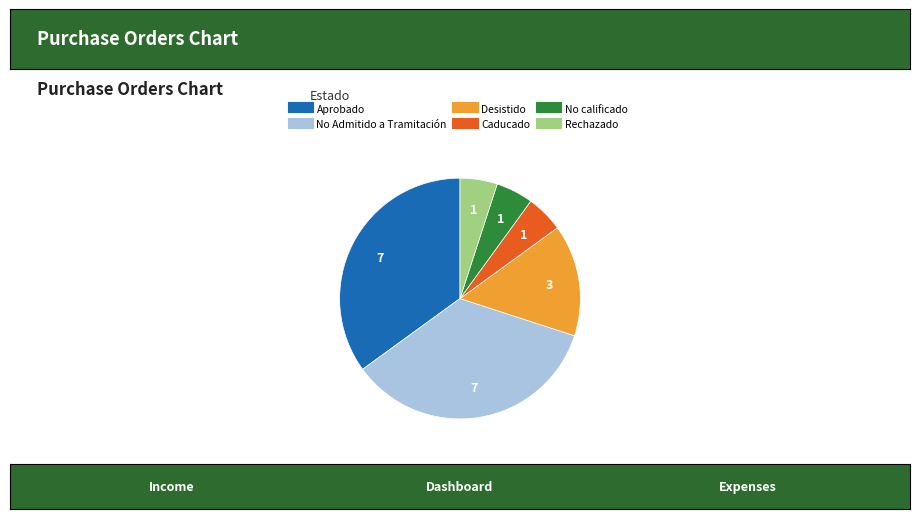

What is the ratio of the value at Caducado to the value at No calificado?

1.0